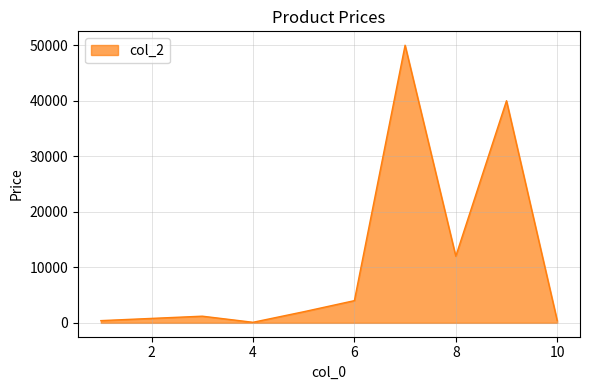

What is the sum of all values?

110900